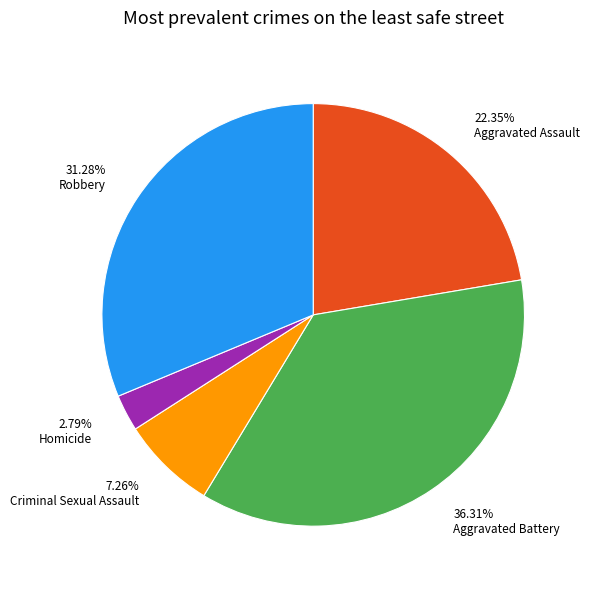

To the nearest percent, what is the combined percentage of Robbery and Aggravated Assault?

54%